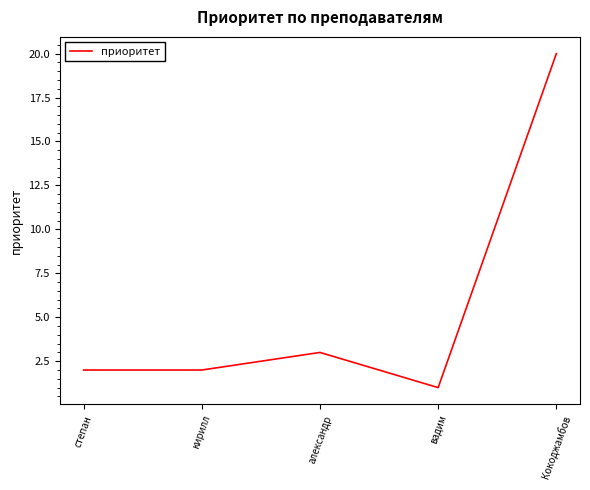

What position from the left is степан?

1